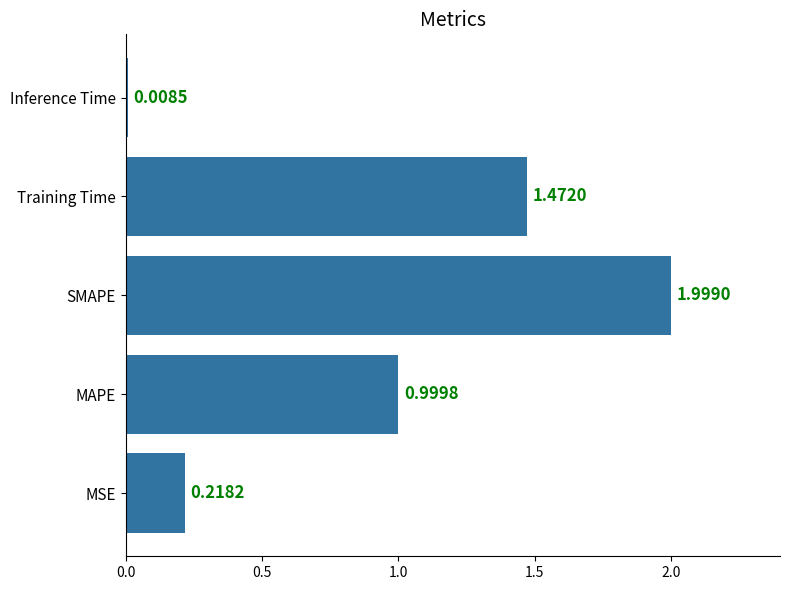

Which category has the lowest value across all series?

Inference Time